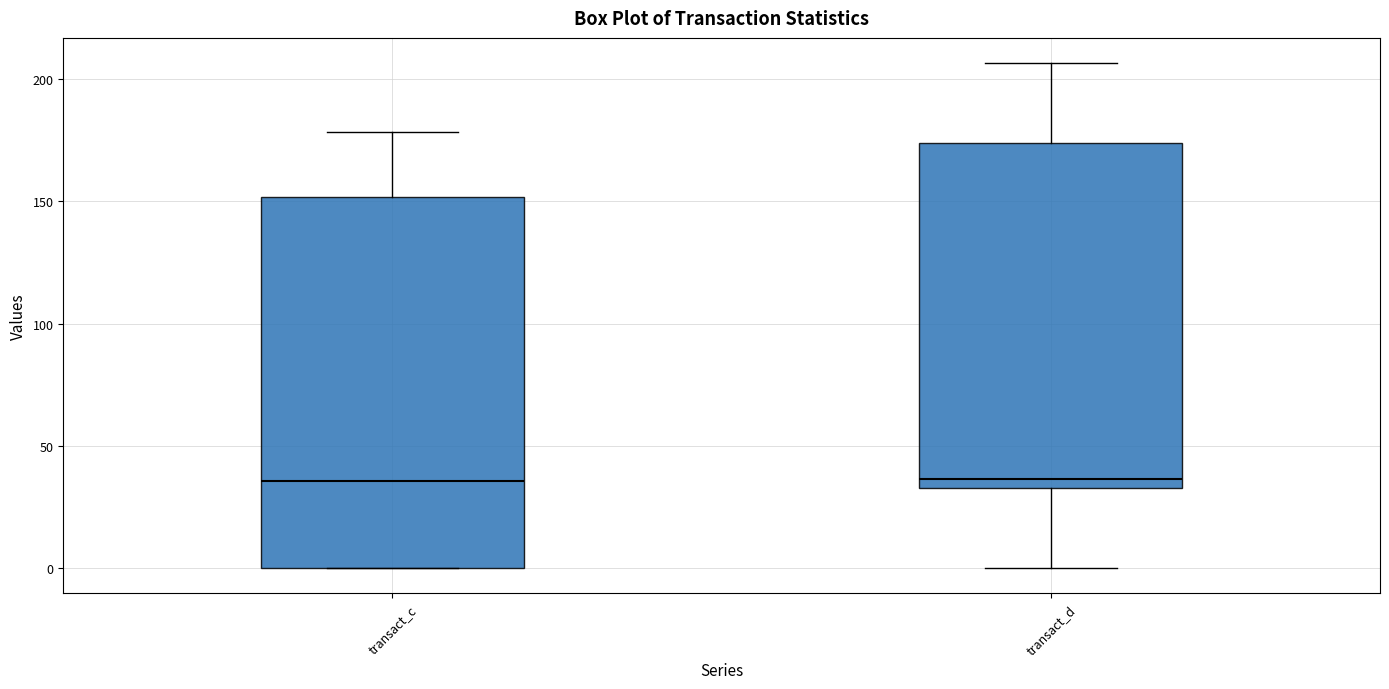

Where does the upper whisker of the box for transact_c end on the y-axis? The values are not printed on the chart, so give them approximately, as read against the axis.

180